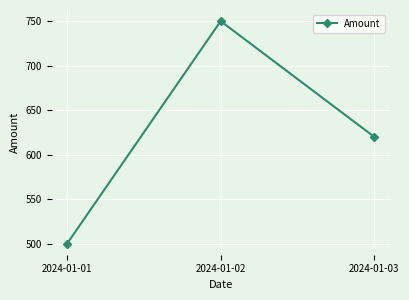

Reading right to left, extract all data points from this chart.

2024-01-03=620	2024-01-02=750	2024-01-01=500